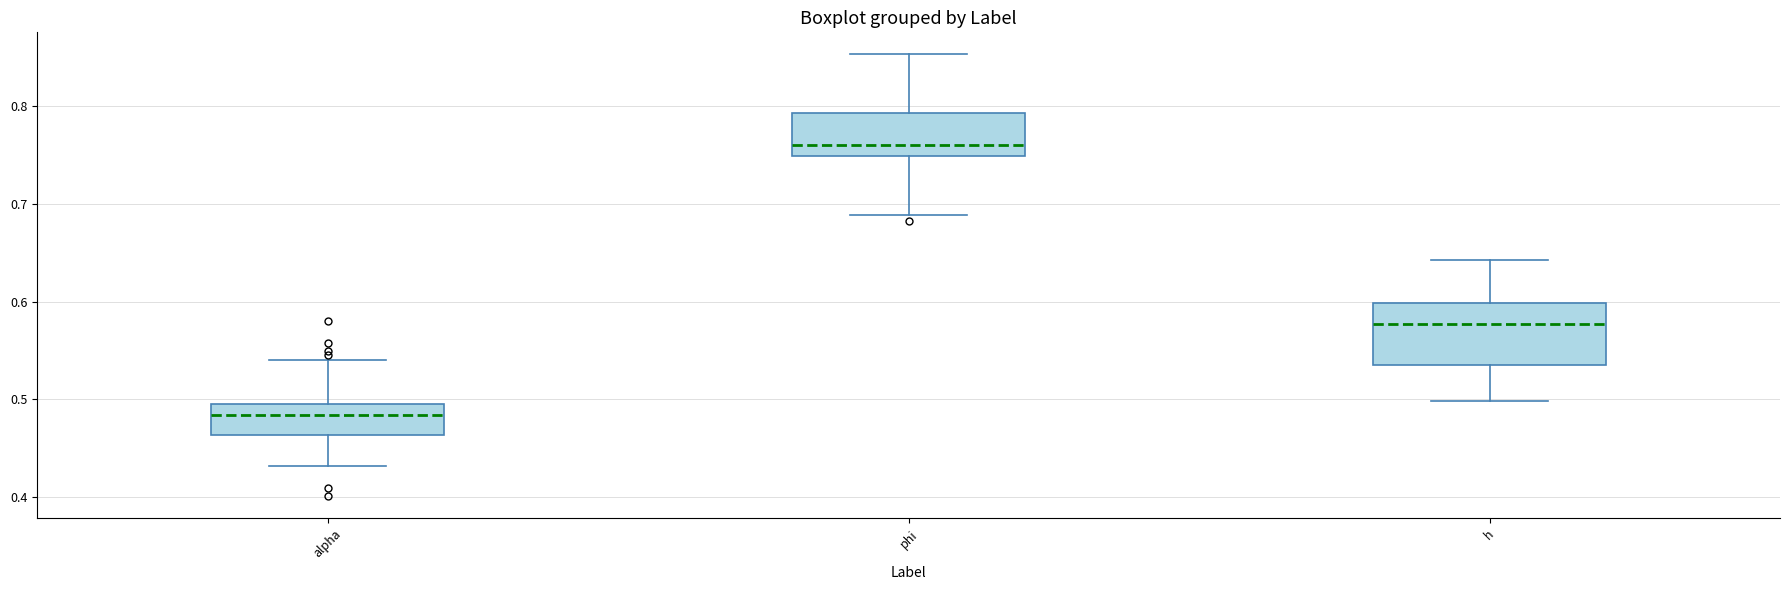

Comparing the boxes themselves (not the whiskers), which one is the tallest?

h